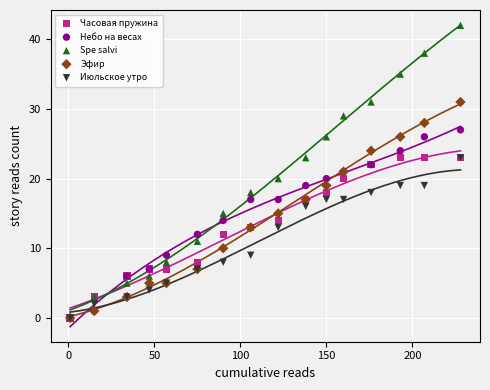

Which series has the widest spread of Y values?

Spe salvi